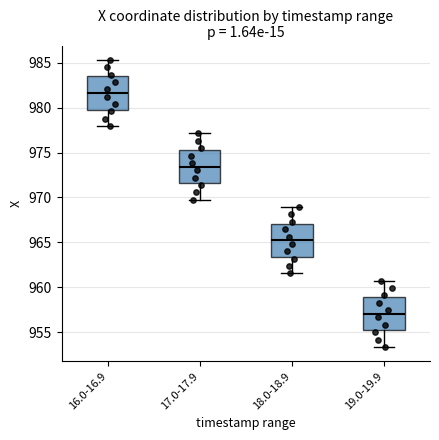

Where does the upper whisker of the box for 17.0-17.9 end on the y-axis? The values are not printed on the chart, so give them approximately, as read against the axis.

977.0